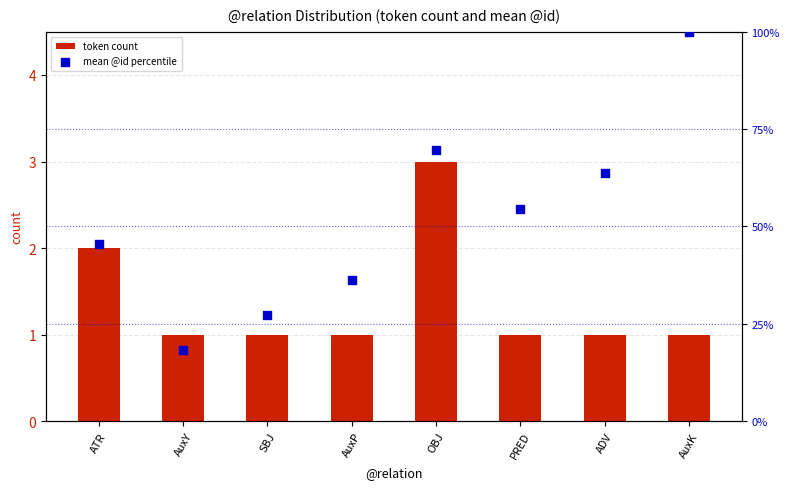

Which series contains the lowest Y value?

token count